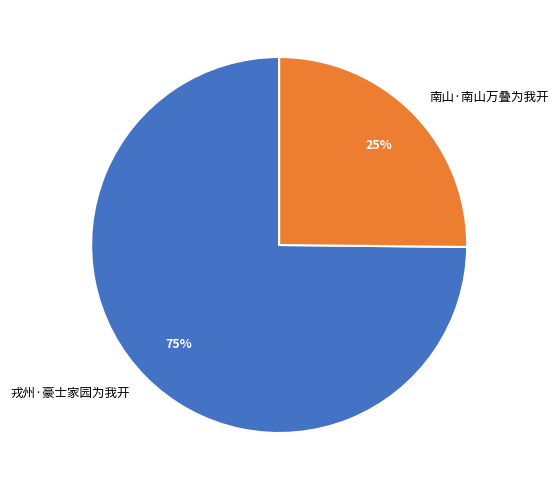

Which category has the smallest portion of the pie?

南山·南山万叠为我开